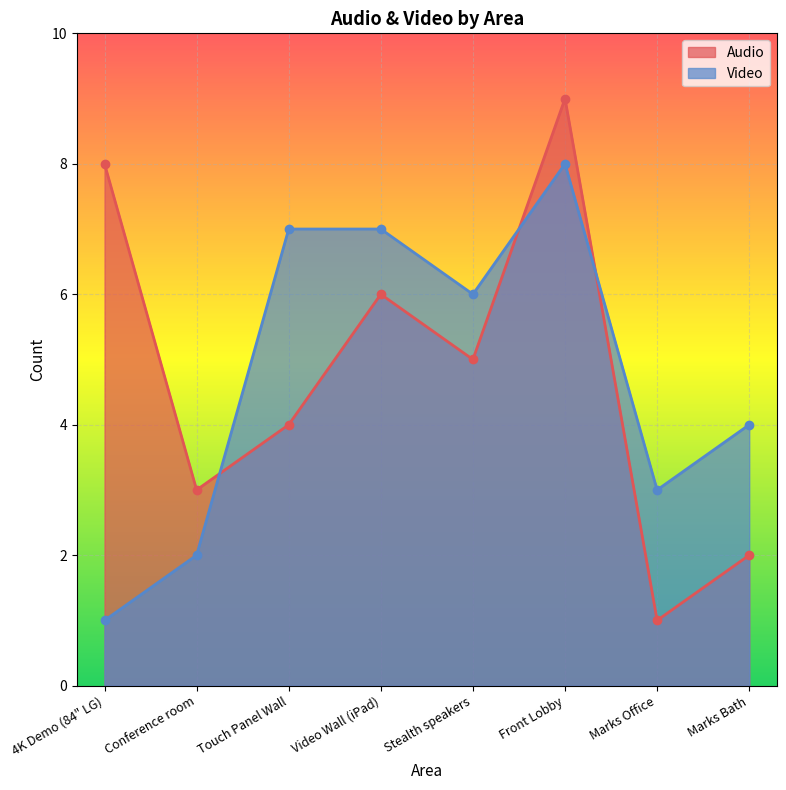

What is the value of the Video point at the 8th from the left?

4